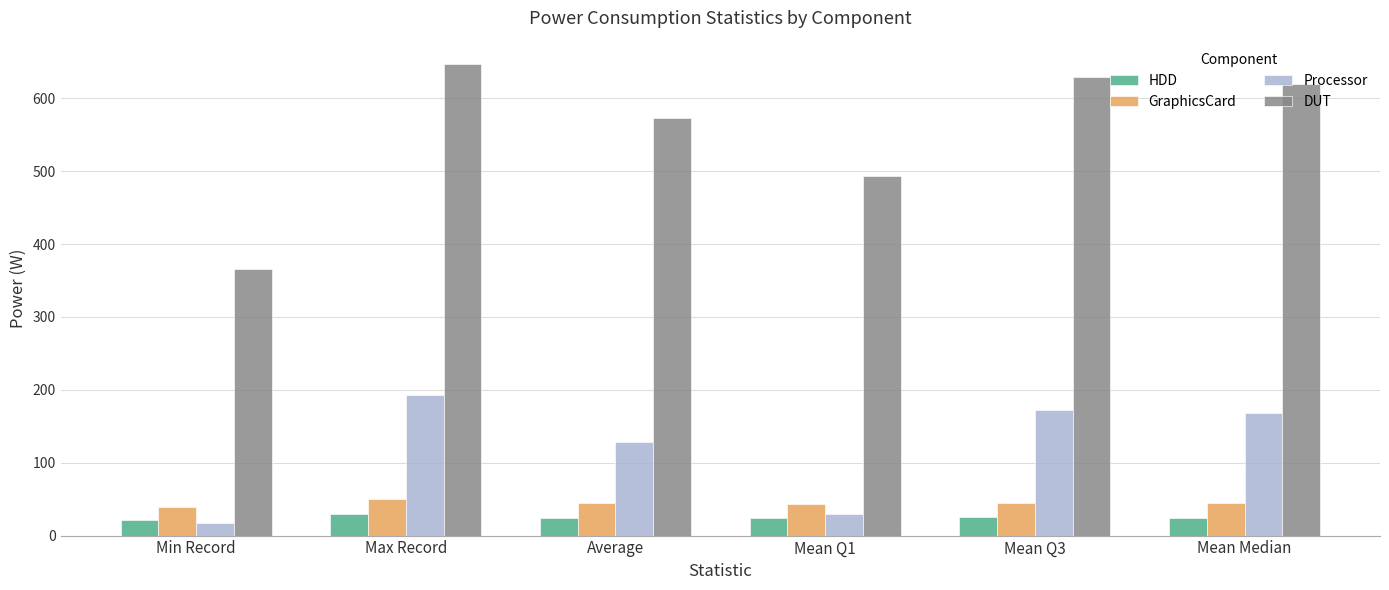

At which category is the sum across all series the highest?

Max Record